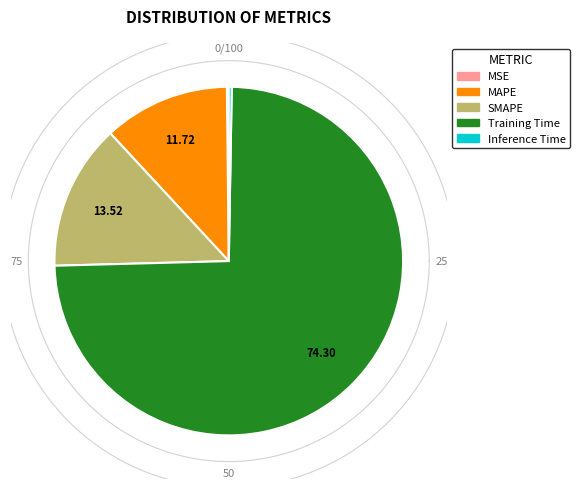

Do SMAPE and Inference Time together represent more than half of the pie?

No